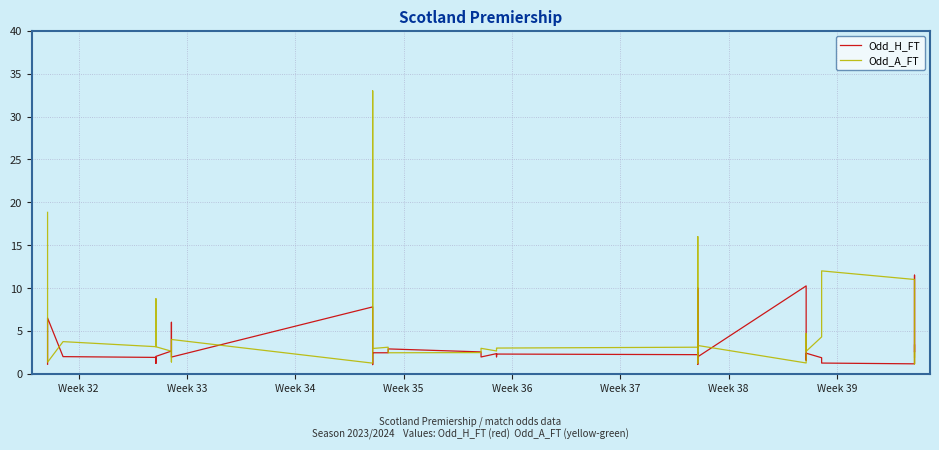

What is the value of the Odd_A_FT point at the 38th from the left?

1.1